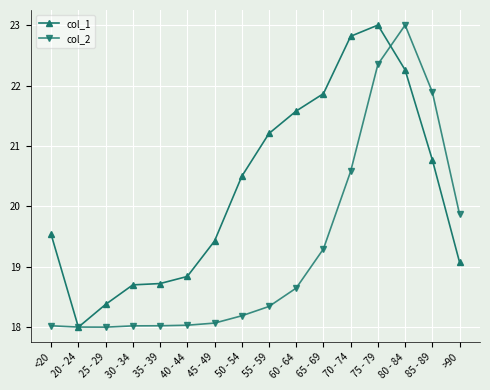

True or false: col_1 has more than 0 points higher than both neighbors.

True